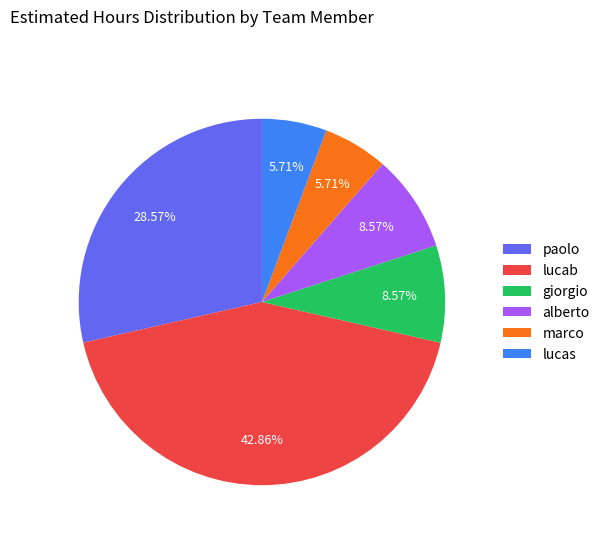

Do lucab and lucas together represent more than half of the pie?

No